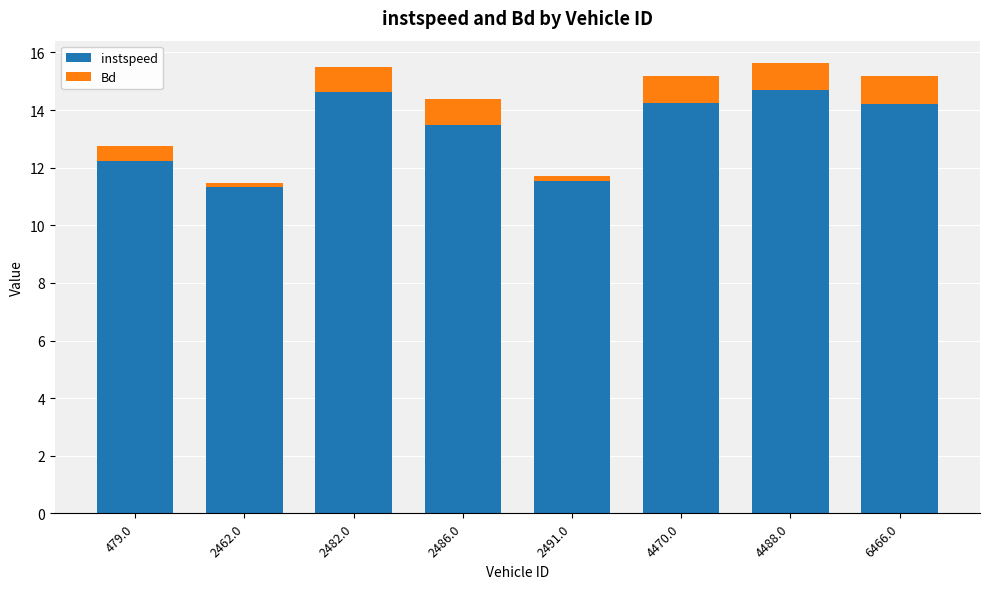

What is the total value across all series at 4488.0?

15.6